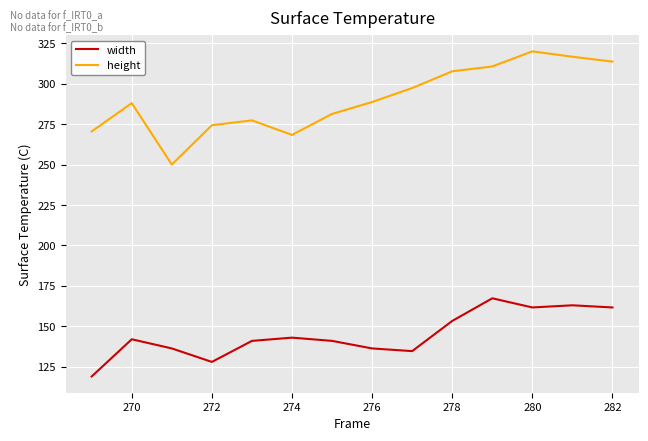

What is the greatest value displayed?

320.0